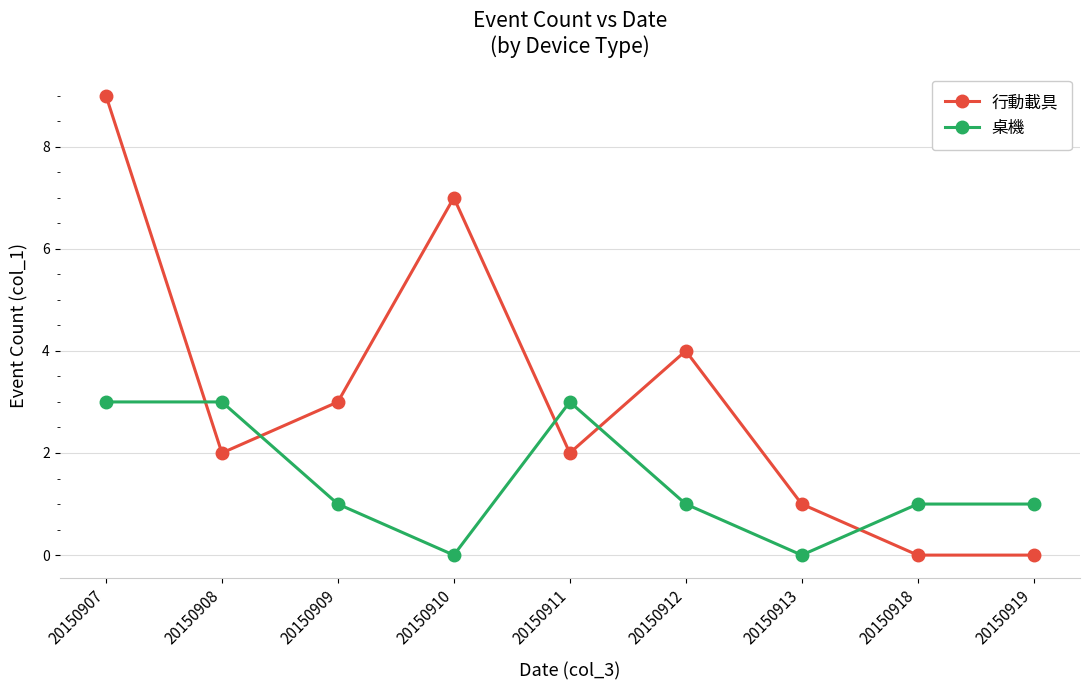

What is the value of the 桌機 point at the 8th from the left?

1